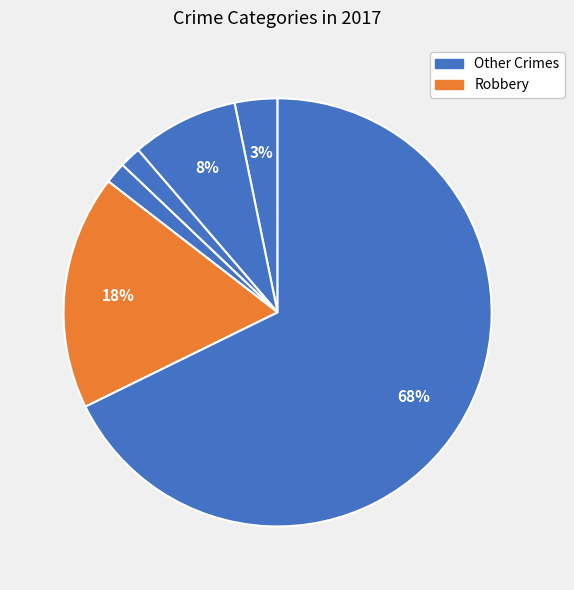

How many segments does this pie chart have?

6